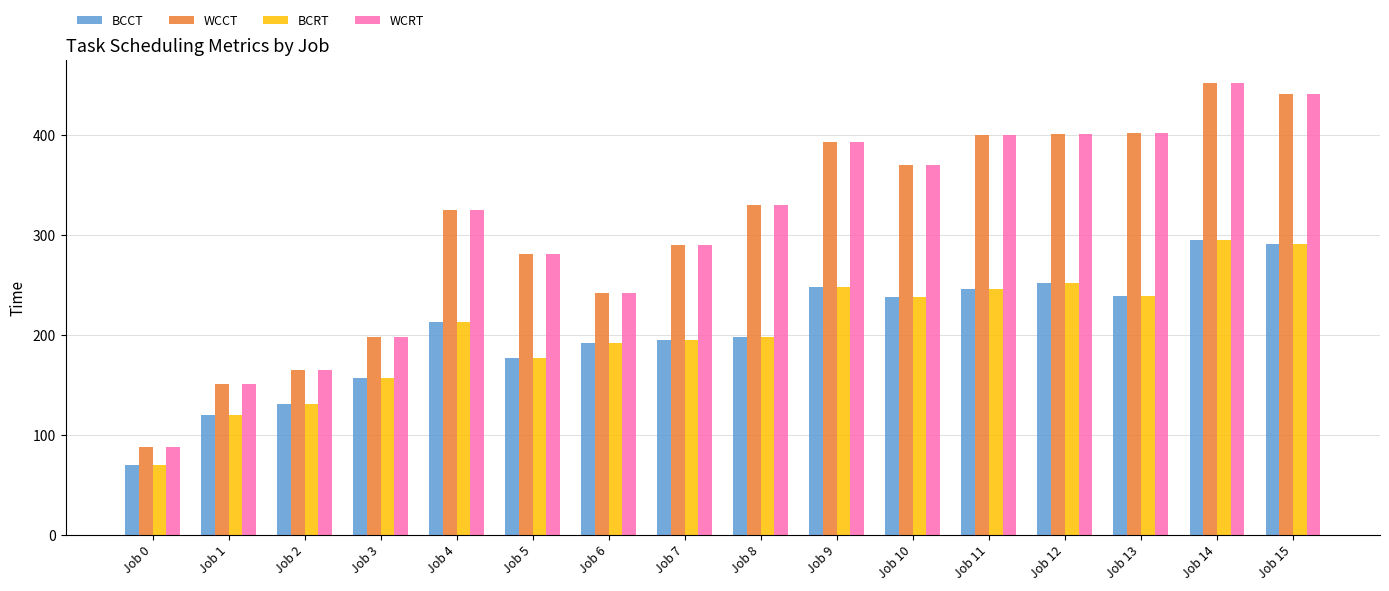

Is it true that WCCT equals 452 at Job 14?

True